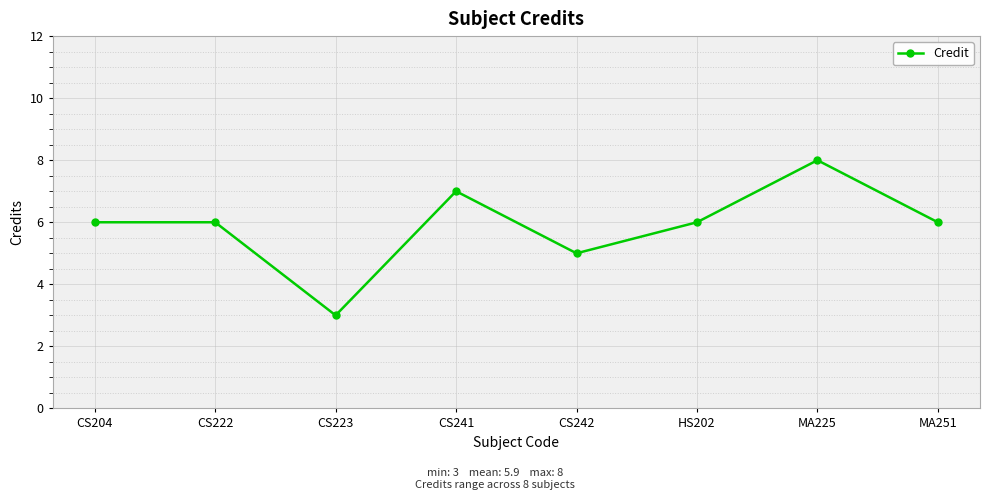

Which label corresponds to the largest value in the chart?

MA225